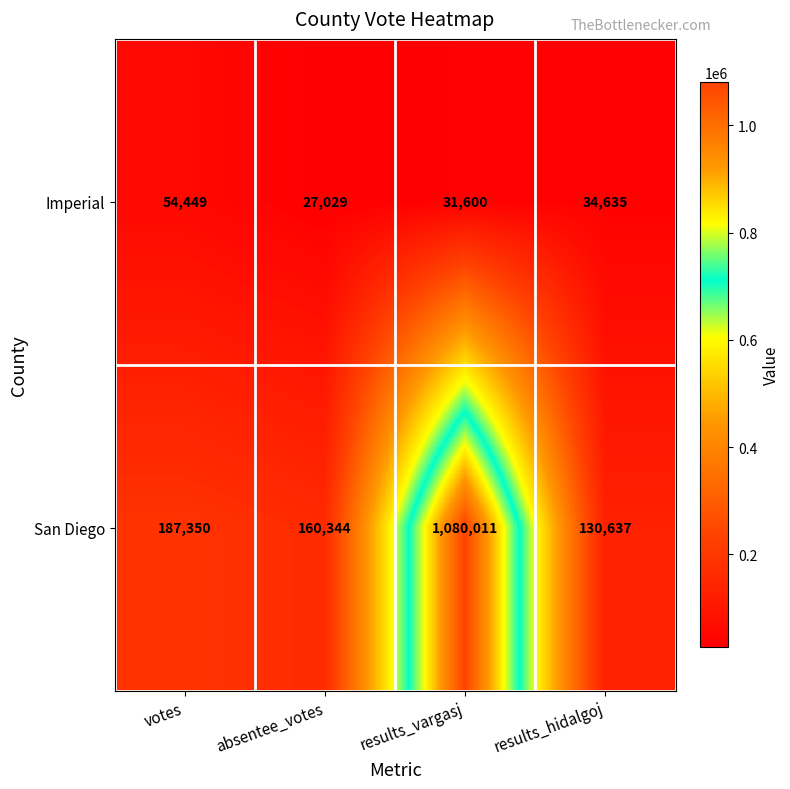

What value does the San Diego series have at votes, to the nearest 100?

187400